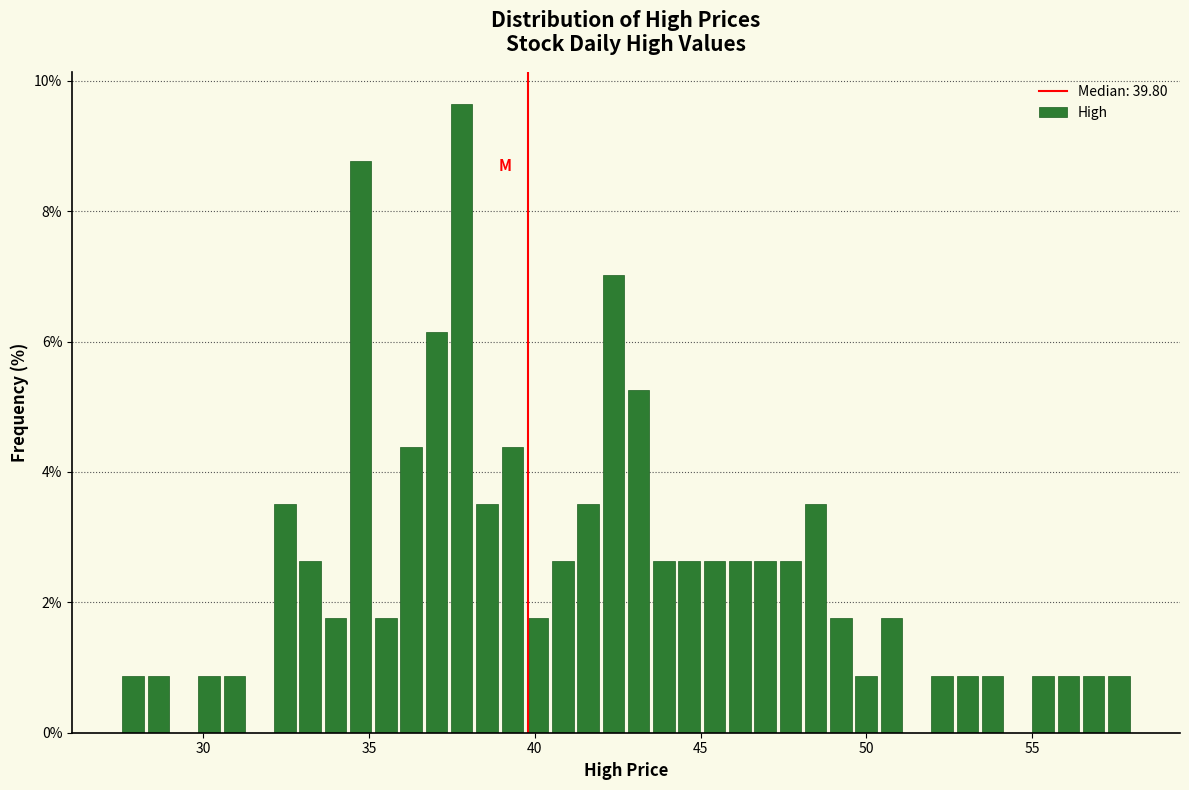

Around what value on the x-axis is the tallest bar? Give the approximate position of its centre, as read against the axis.

38.0